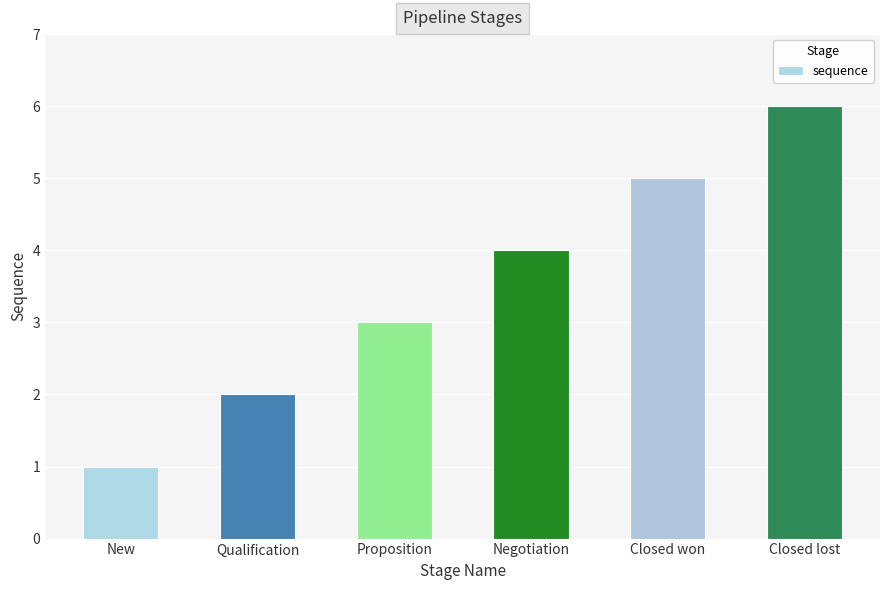

Is it true that the value at Closed lost is 9?

False